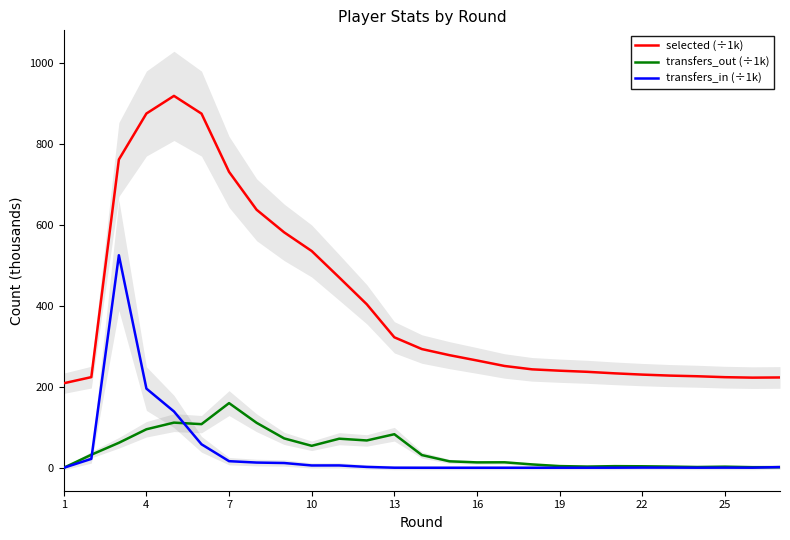

What is the difference between the second highest and minimum values in the transfers_out (÷1k) series?

111.6